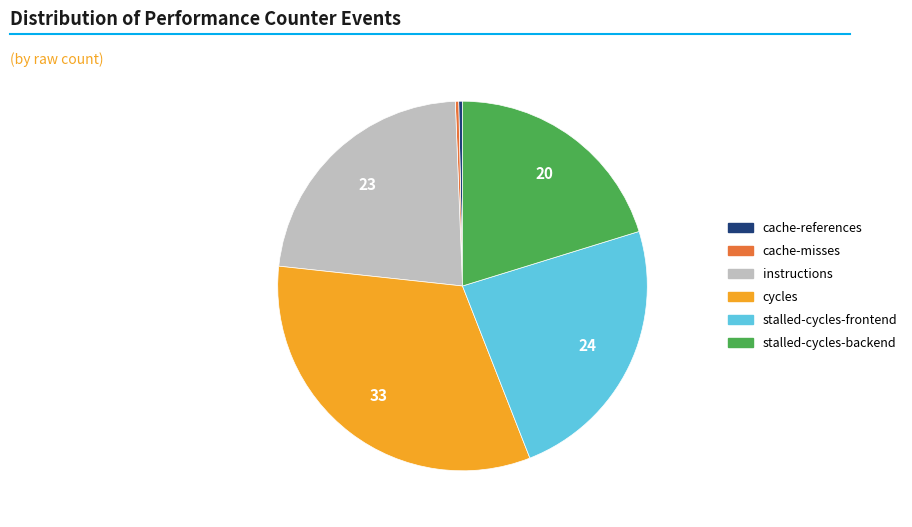

Is there a majority slice in this chart?

No